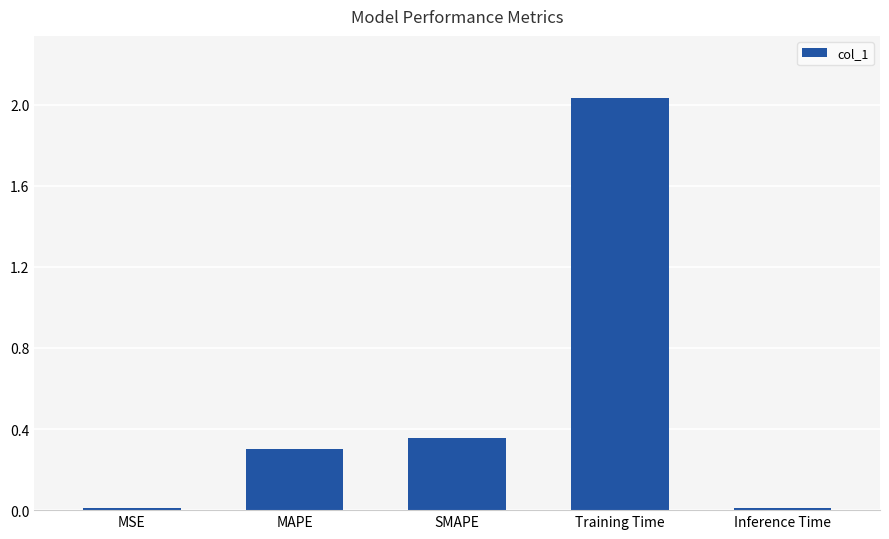

Is it true that the value at SMAPE is 0.6?

False